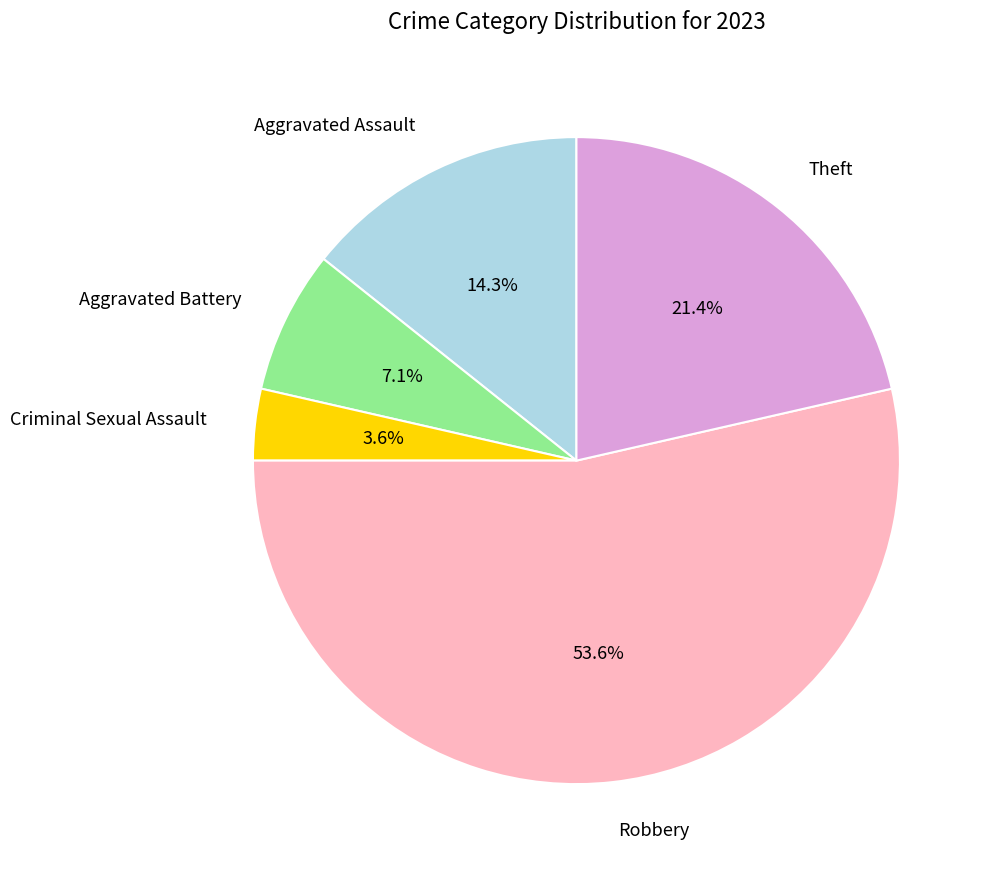

Count the number of slices in the pie.

5